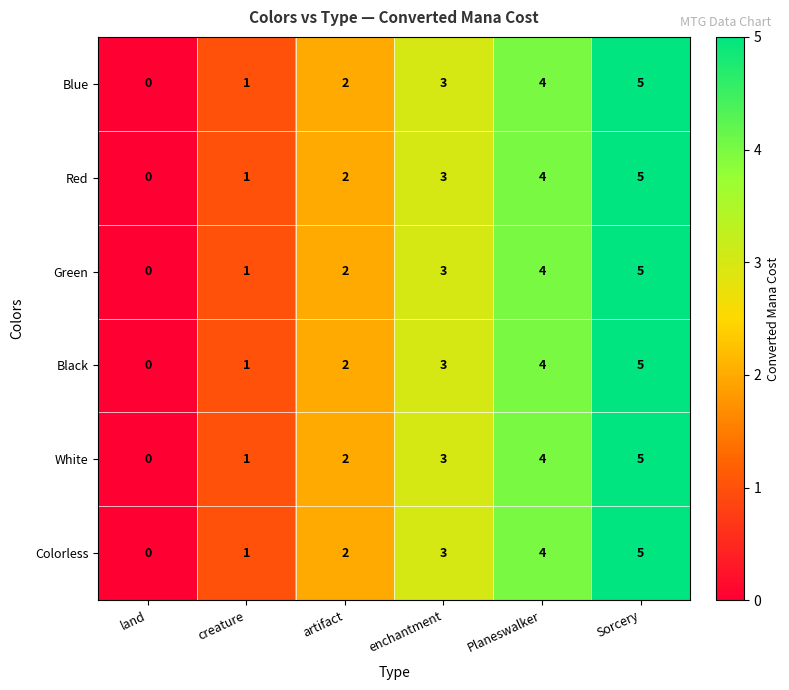

The Green series shows 1 at artifact. True or false?

False